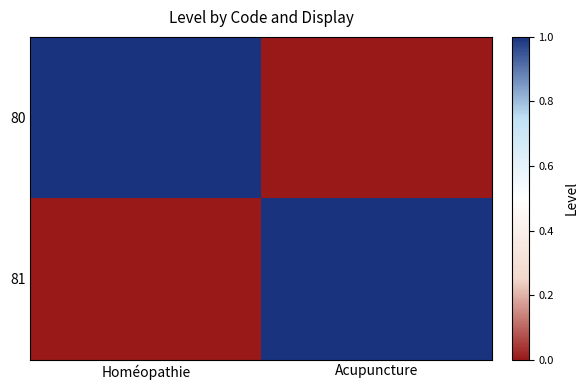

How many categories are shown in the chart?

2